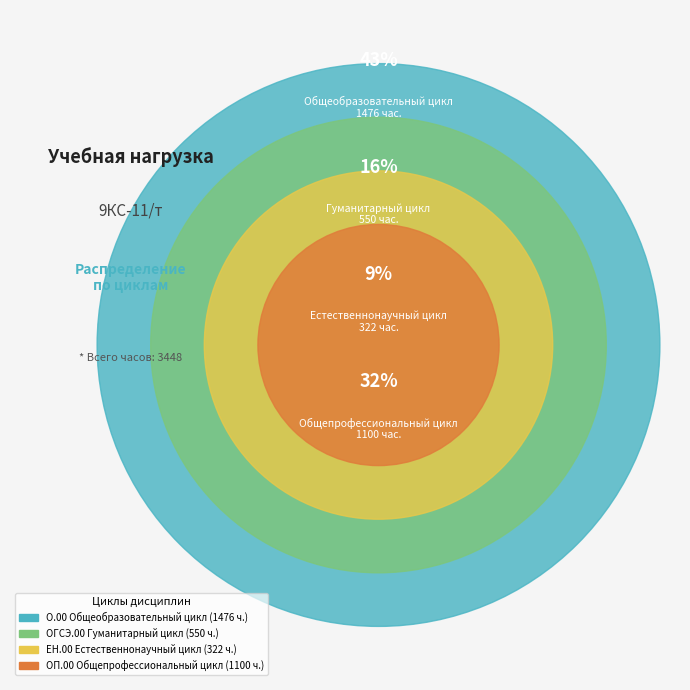

To the nearest percent, what is the combined percentage of ОГСЭ.00 Гуманитарный цикл and ОП.00 Общепрофессиональный цикл?

48%